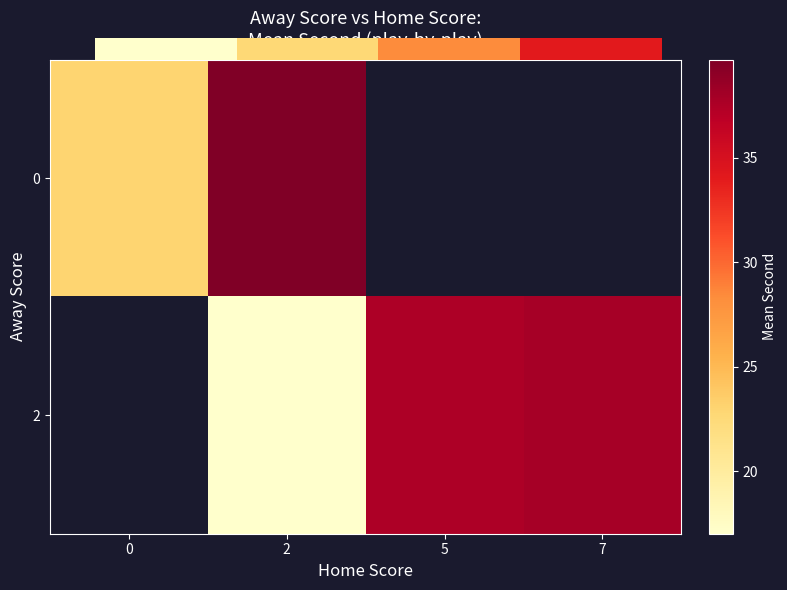

Which label corresponds to the smallest value in the chart?

2